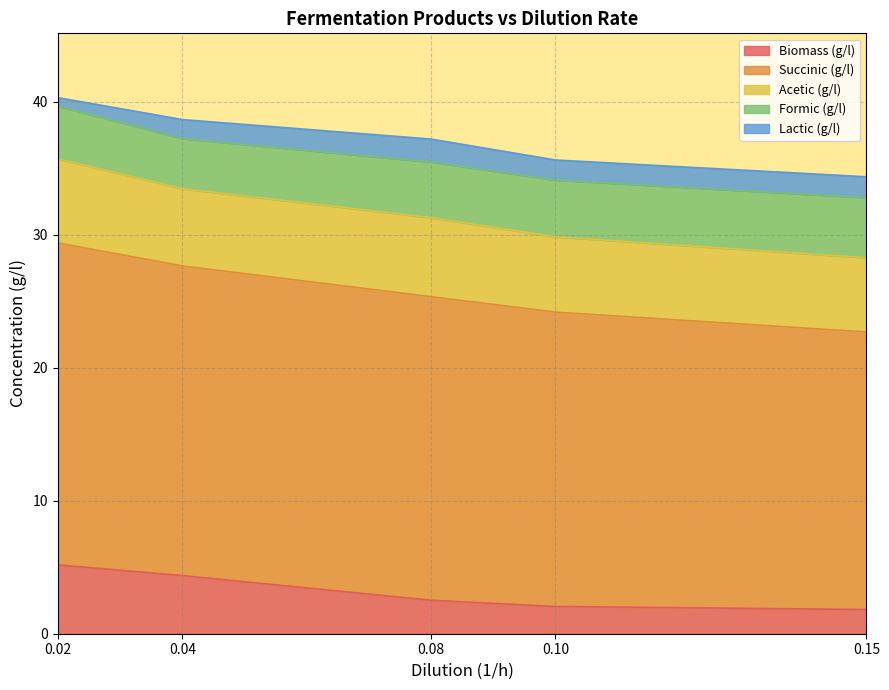

Does the chart have visible grid lines?

Yes